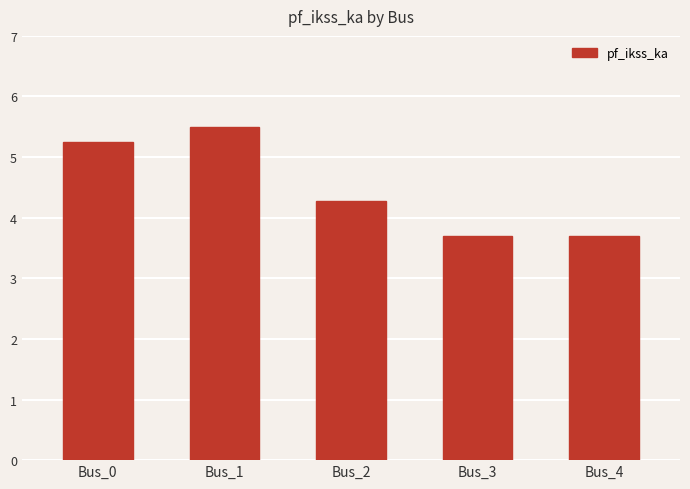

What is the minimum value shown in the chart?

3.7